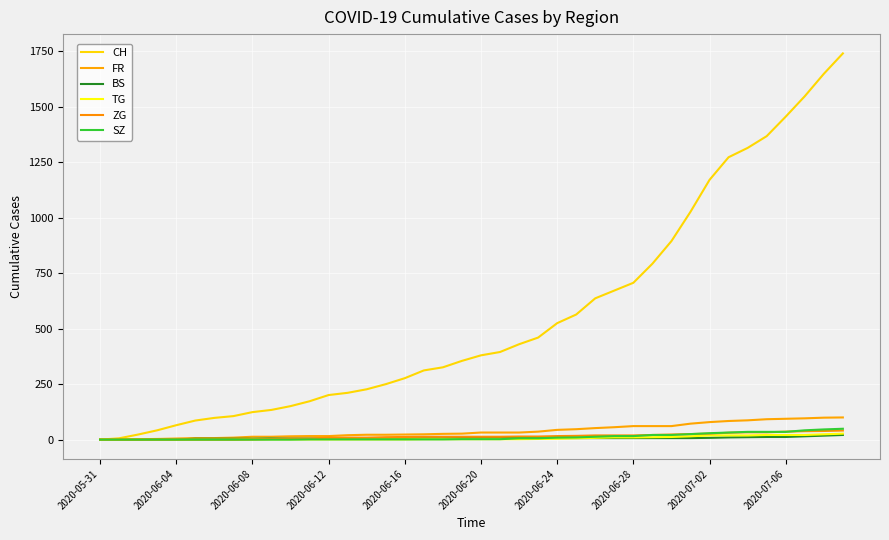

Which series has the widest spread of values?

CH